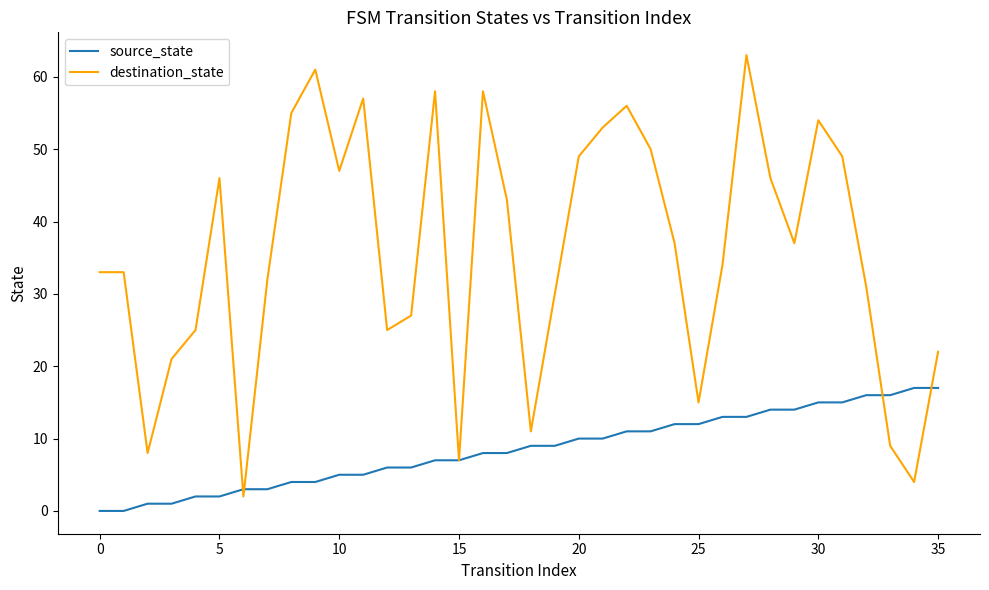

Which series has the widest spread of values?

destination_state